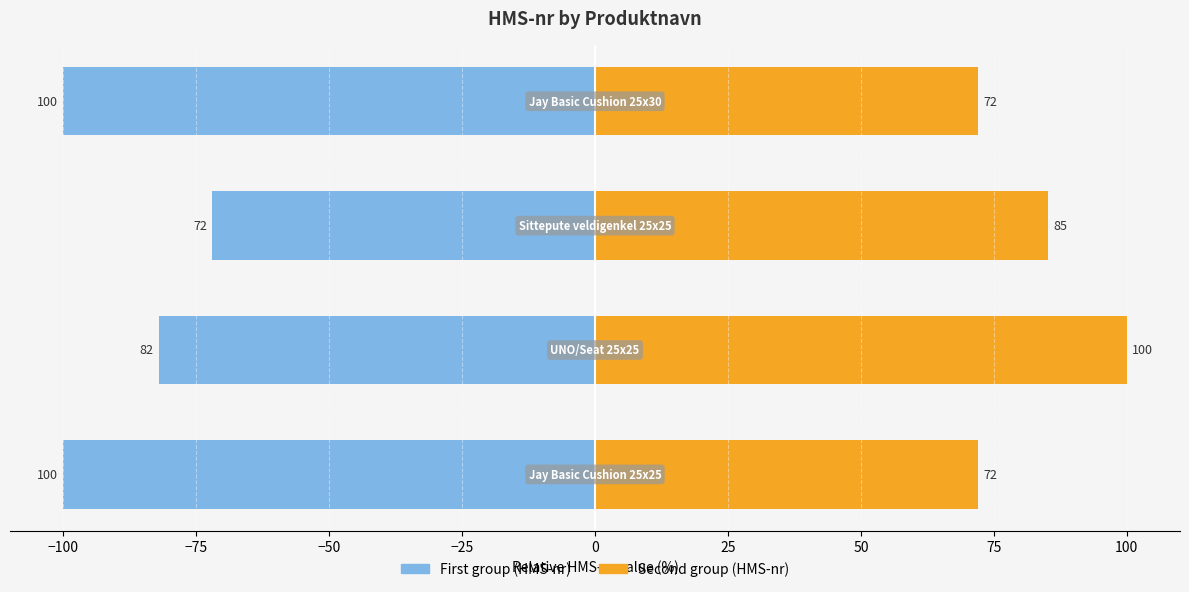

What is the spread (max minus min) of values at −50?

172.0